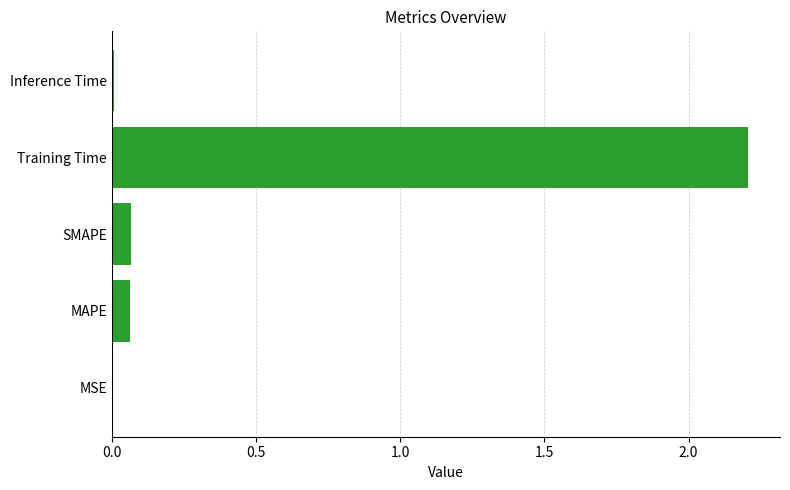

The value at Inference Time is 0.0. True or false?

True